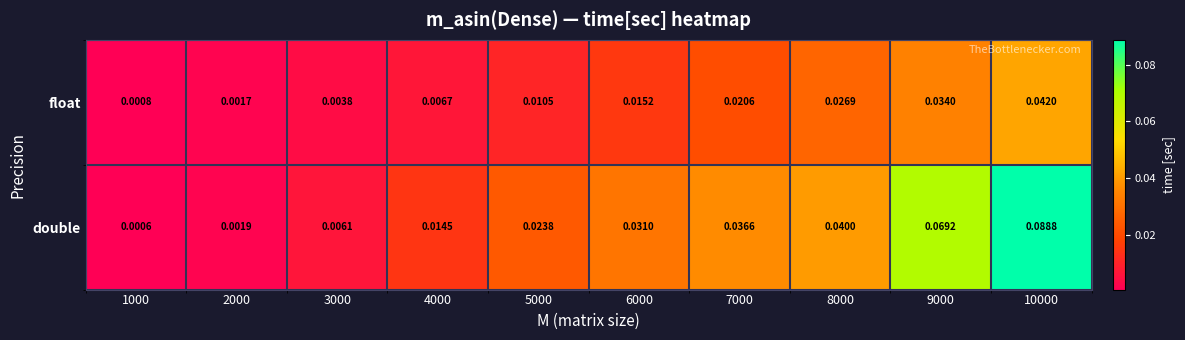

Is the value of float at 3000 greater than the value of double at 3000?

No